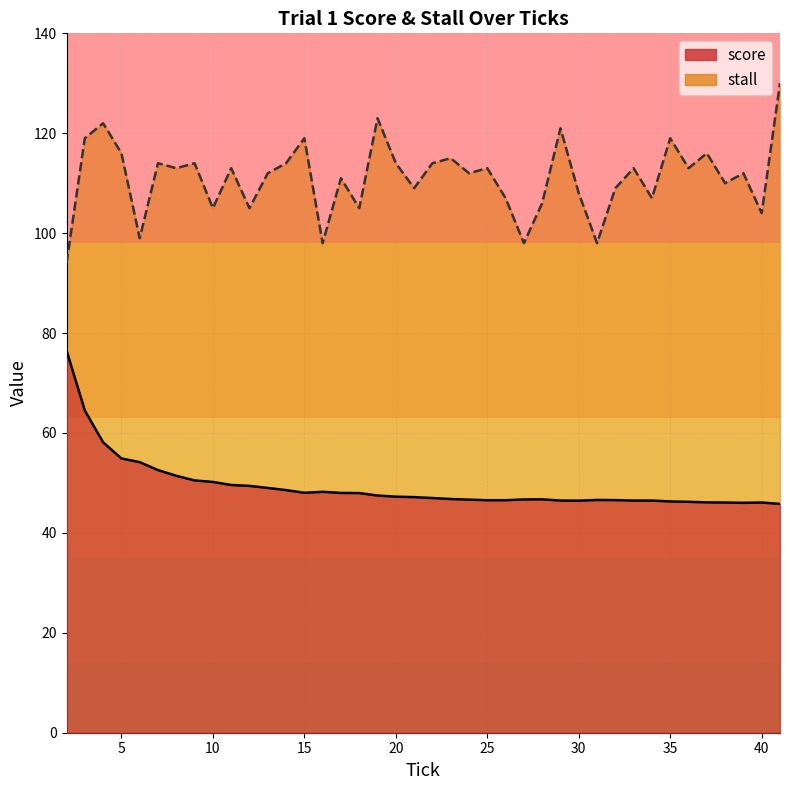

What is the value of the stall point at the 10th from the left?

113.0